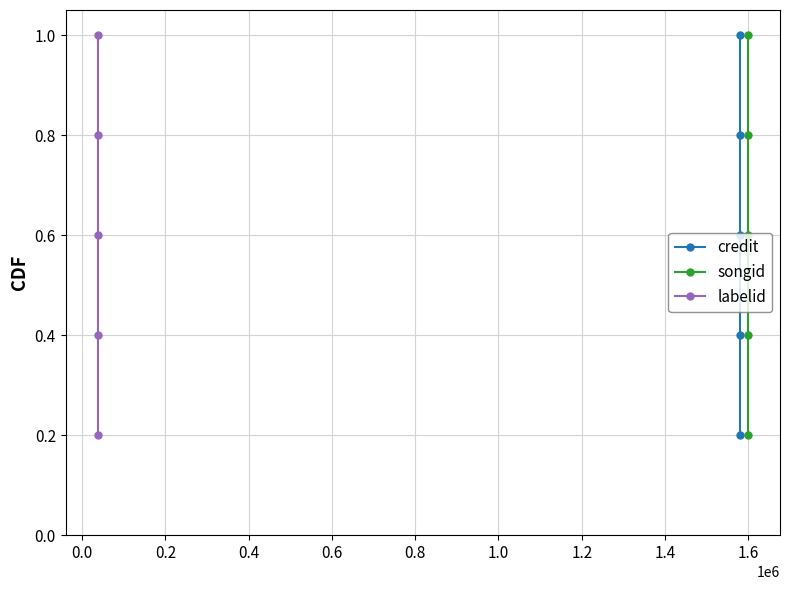

What is the label of the 5th point from the left?

0.6